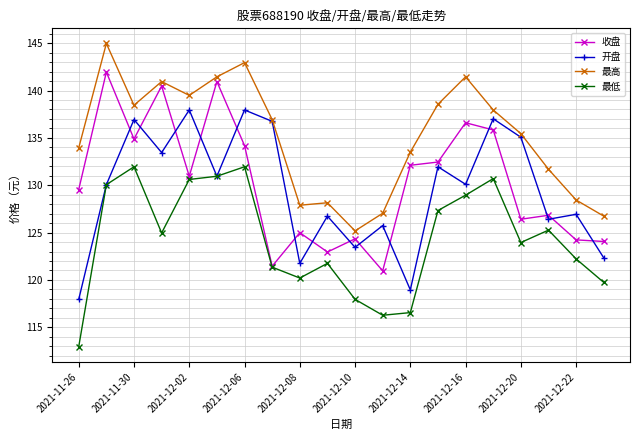

What are all the series names shown in the legend?

收盘, 开盘, 最高, 最低